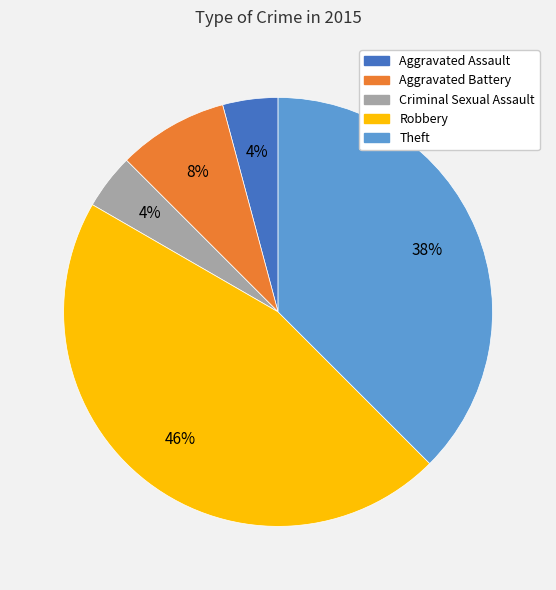

To the nearest percent, what percentage of the pie is Aggravated Battery?

8%